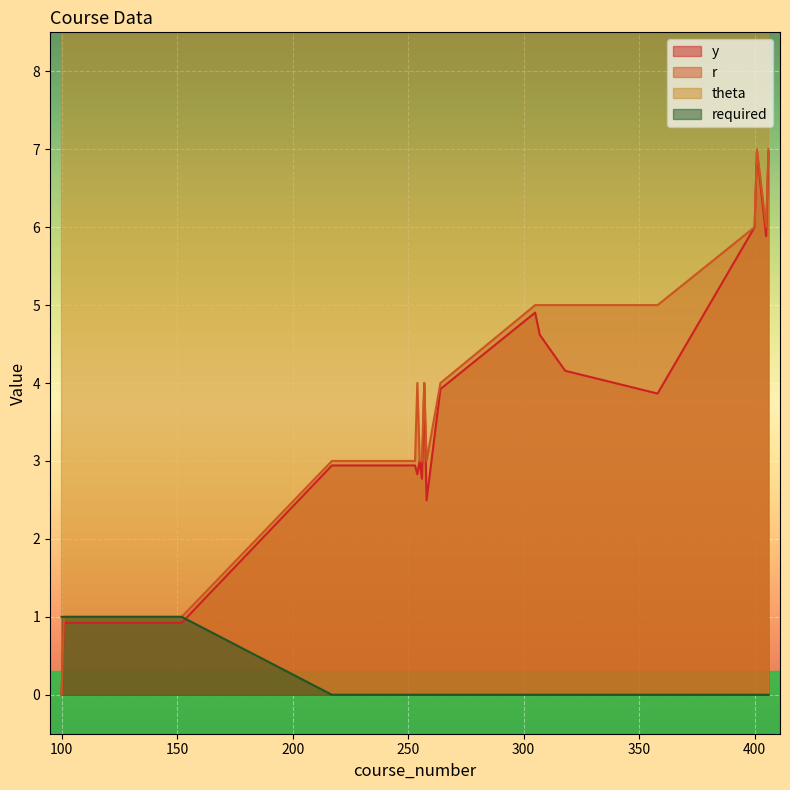

Reading right to left, transcribe all the data shown in this chart.

y: 406=7.0	405=5.9	401=7.0	400=6.0	358=3.9	318=4.2	307=4.6	305=4.9	264=3.9	258=2.5	257=4.0	256=2.8	255=3.0	254=2.8	253=2.9	217=2.9	152=0.9	101=0.9	100=0.0
r: 406=7.0	405=6.0	401=7.0	400=6.0	358=5.0	318=5.0	307=5.0	305=5.0	264=4.0	258=3.0	257=4.0	256=3.0	255=3.0	254=4.0	253=3.0	217=3.0	152=1.0	101=1.0	100=0.0
theta: 406=15.0	405=18.0	401=17.0	400=16.0	358=23.0	318=10.0	307=12.0	305=14.0	264=18.0	258=22.0	257=16.0	256=20.0	255=16.0	254=24.0	253=18.0	217=14.0	152=12.0	101=20.0	100=16.0
required: 406=0.0	405=0.0	401=0.0	400=0.0	358=0.0	318=0.0	307=0.0	305=0.0	264=0.0	258=0.0	257=0.0	256=0.0	255=0.0	254=0.0	253=0.0	217=0.0	152=1.0	101=1.0	100=1.0